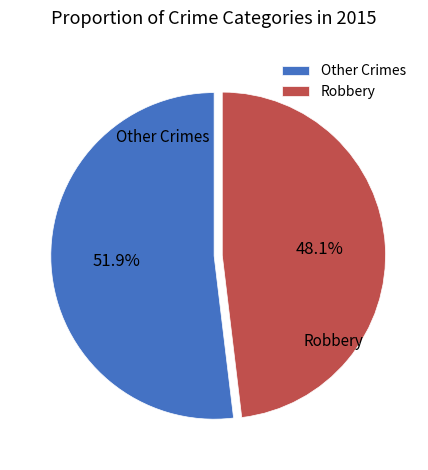

Is there a majority slice in this chart?

Yes